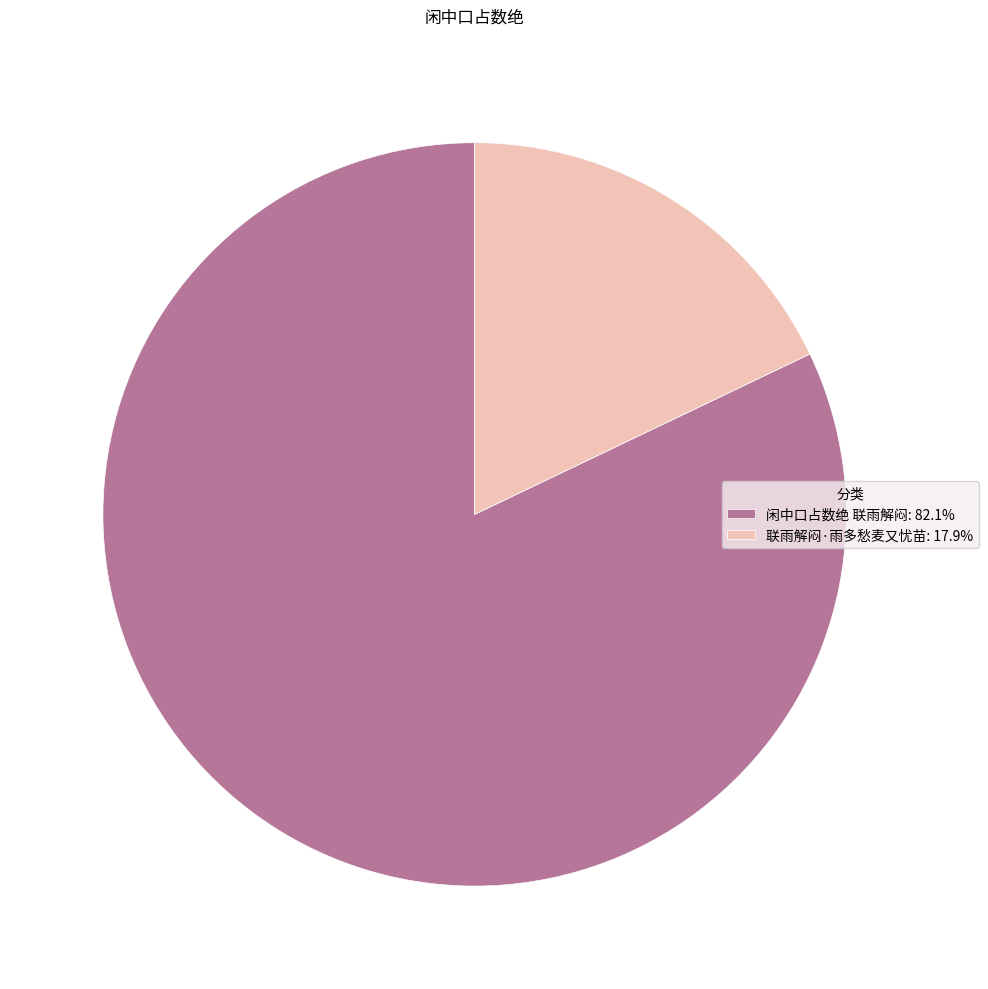

How many segments does this pie chart have?

2